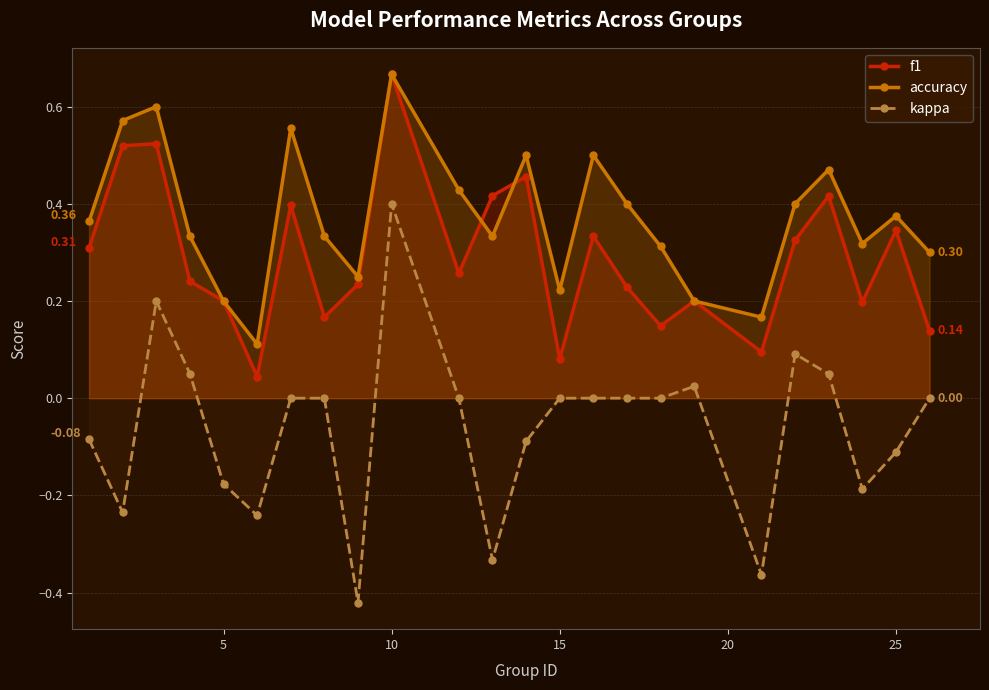

How many interior local peaks does the f1 series have?

8